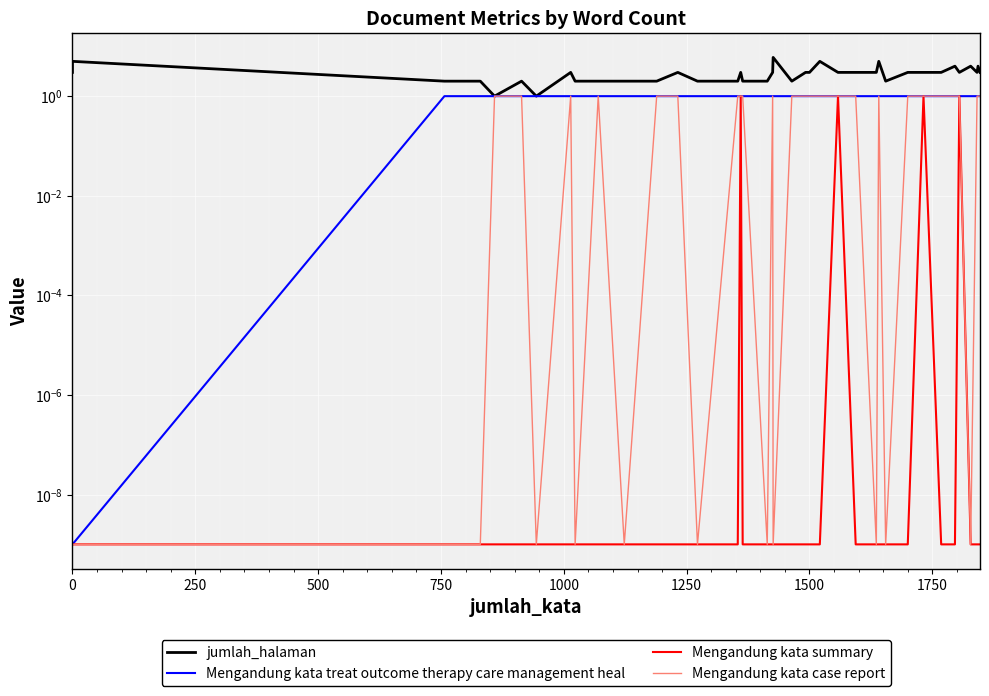

Is it true that jumlah_halaman equals 1.8 at 21?

False